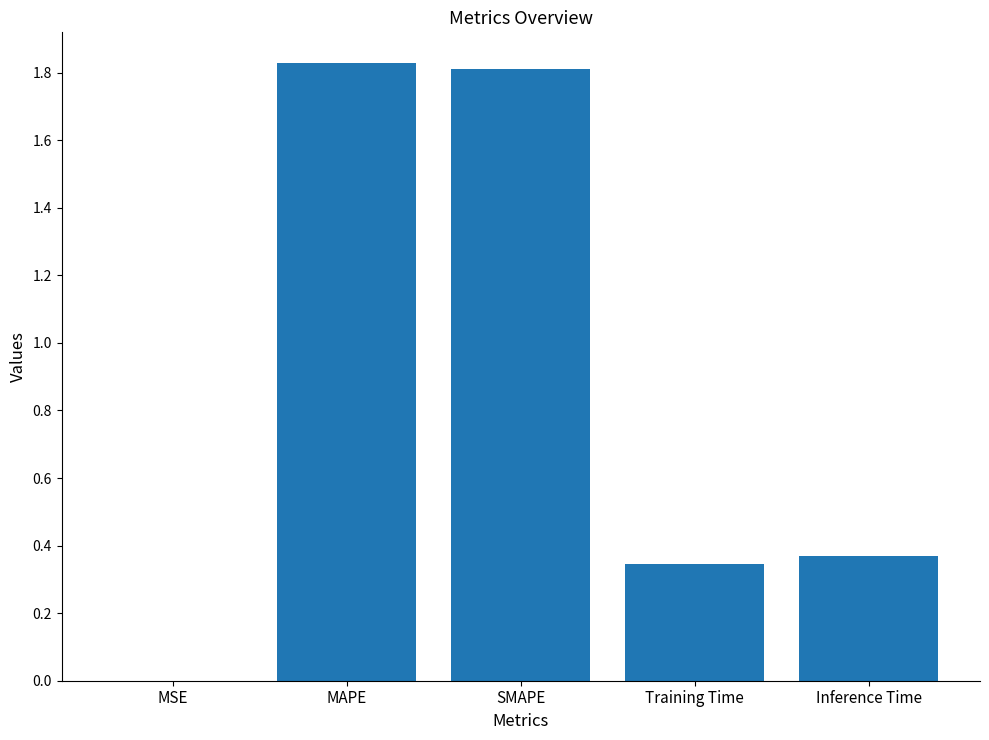

At which category does the chart reach its peak across all series?

MAPE